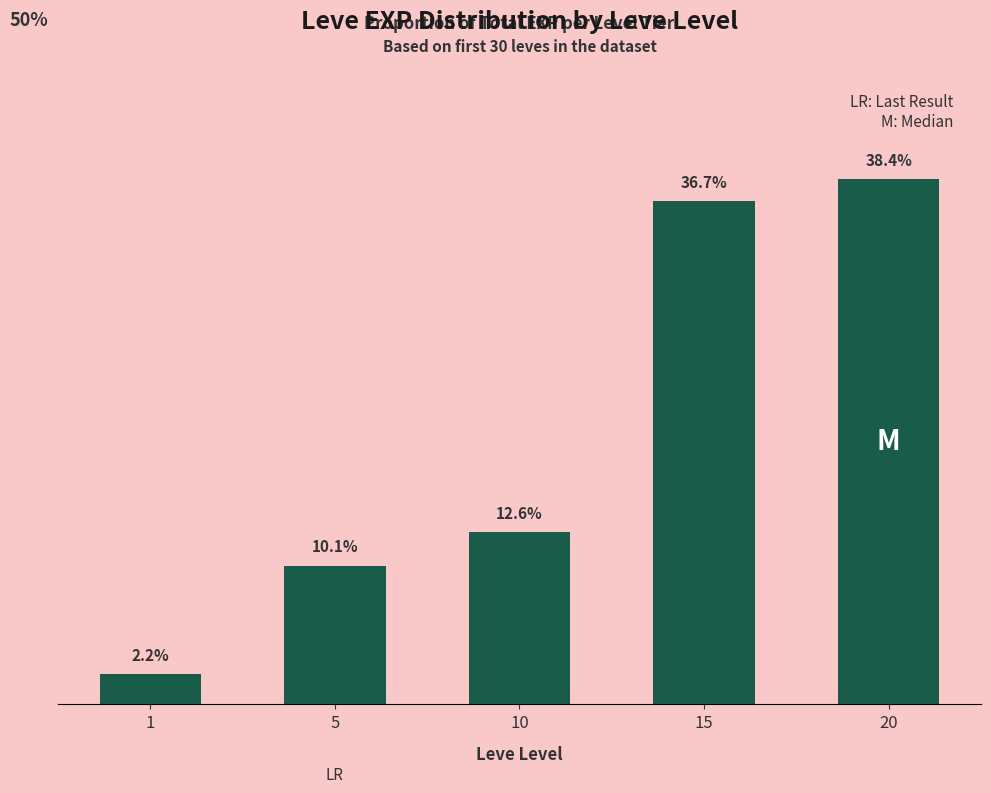

Reading left to right, what are all the values shown in this chart?

2.2	10.1	12.6	36.7	38.4